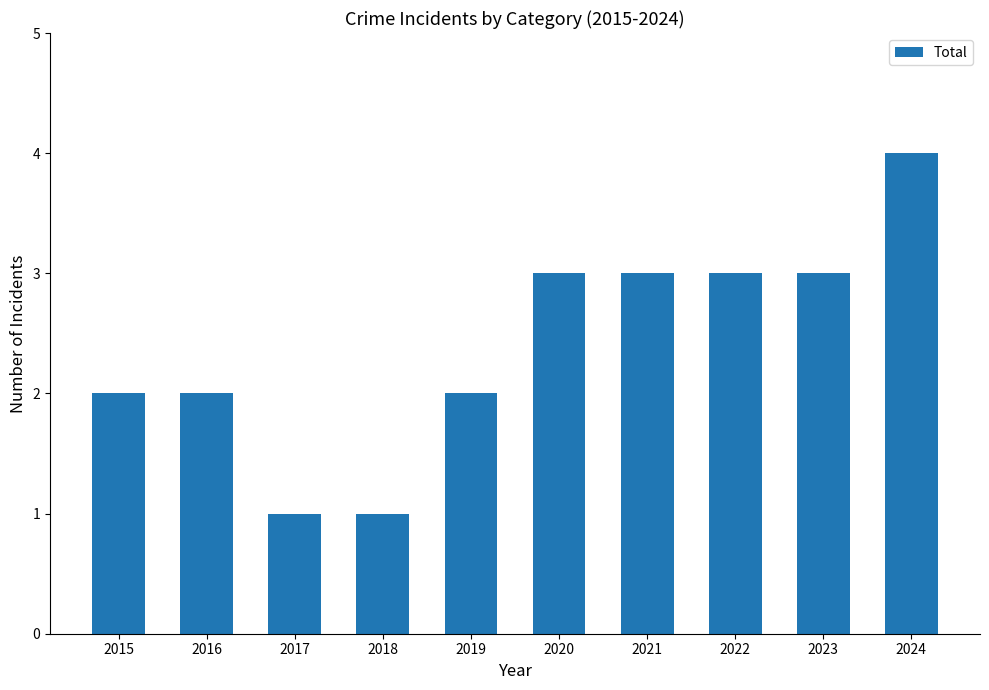

What value does the data have at 2017?

1